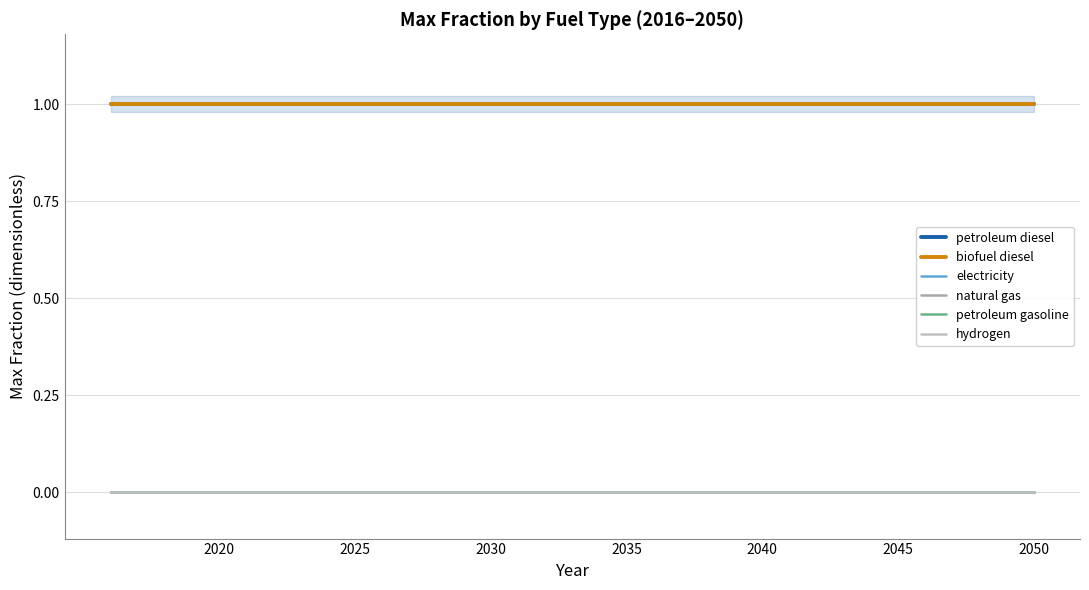

Is it true that electricity equals 0 at 23?

True